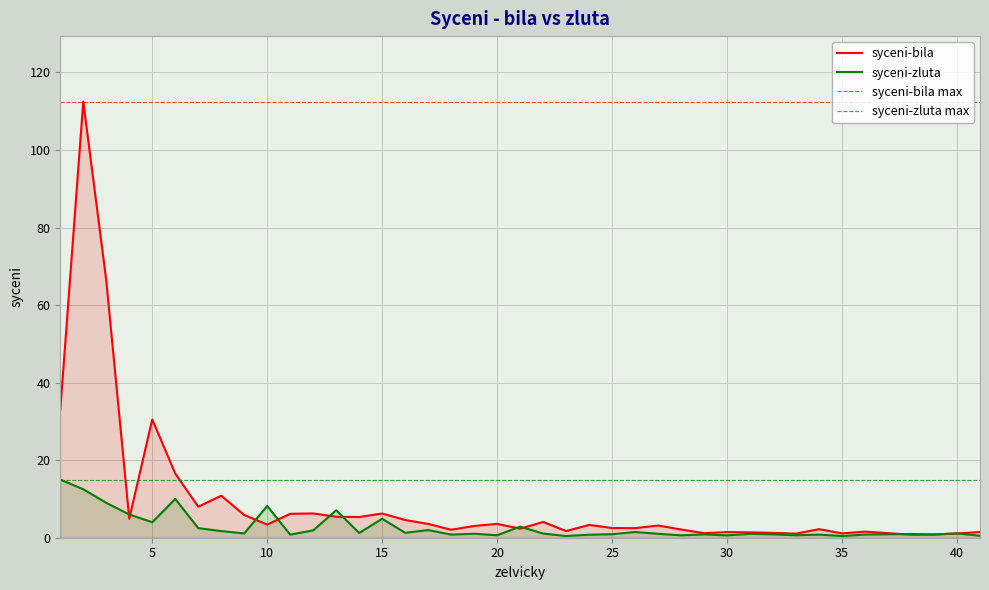

Which series has the largest total across all categories?

syceni-bila